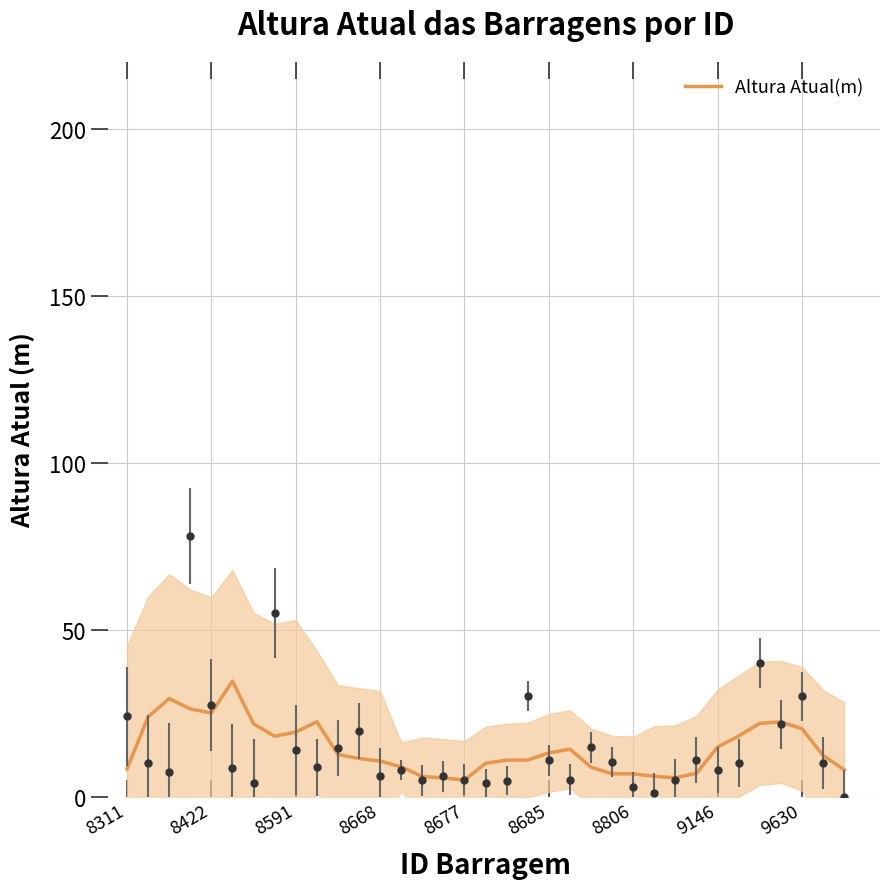

The value at 34 is 8.0. True or false?

True